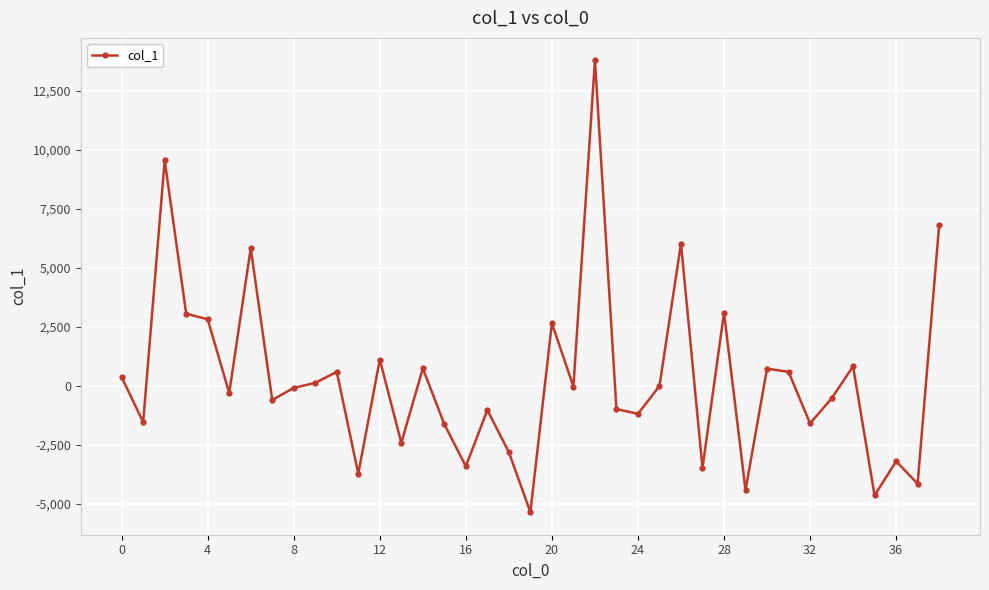

True or false: the data has more than 1 interior local peaks.

True